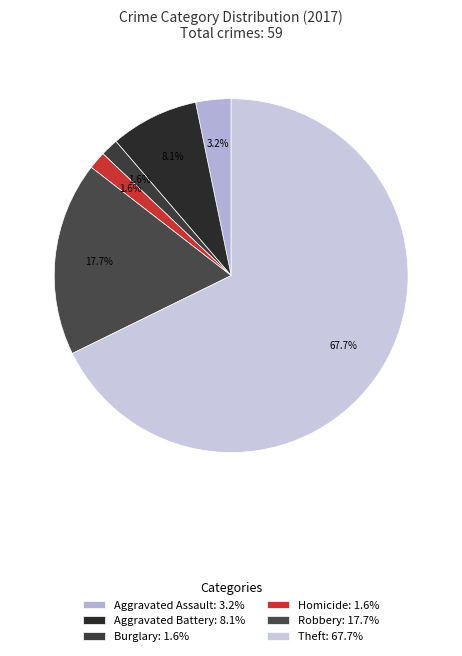

Which slice is the largest?

Theft